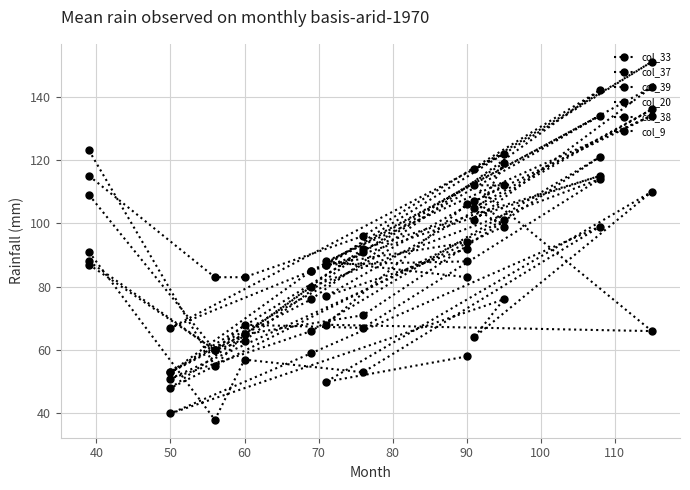

Which series changed the most between 60 and 80?

col_9